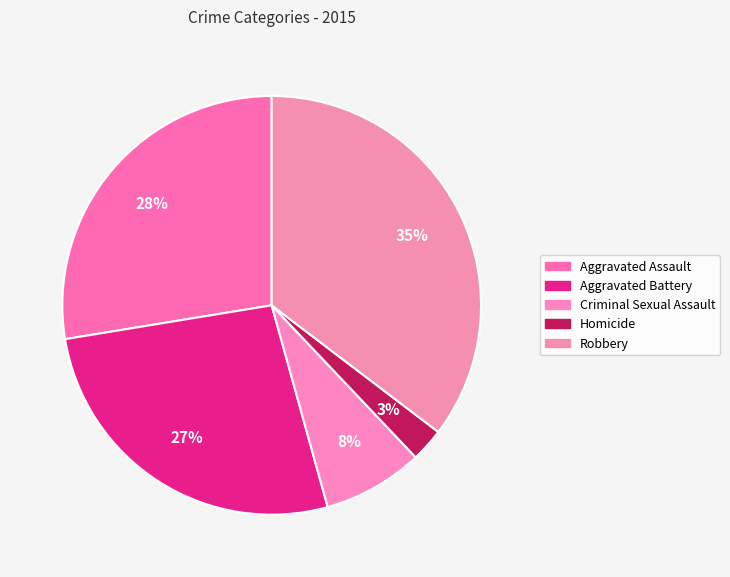

How many slices are in this pie chart?

5